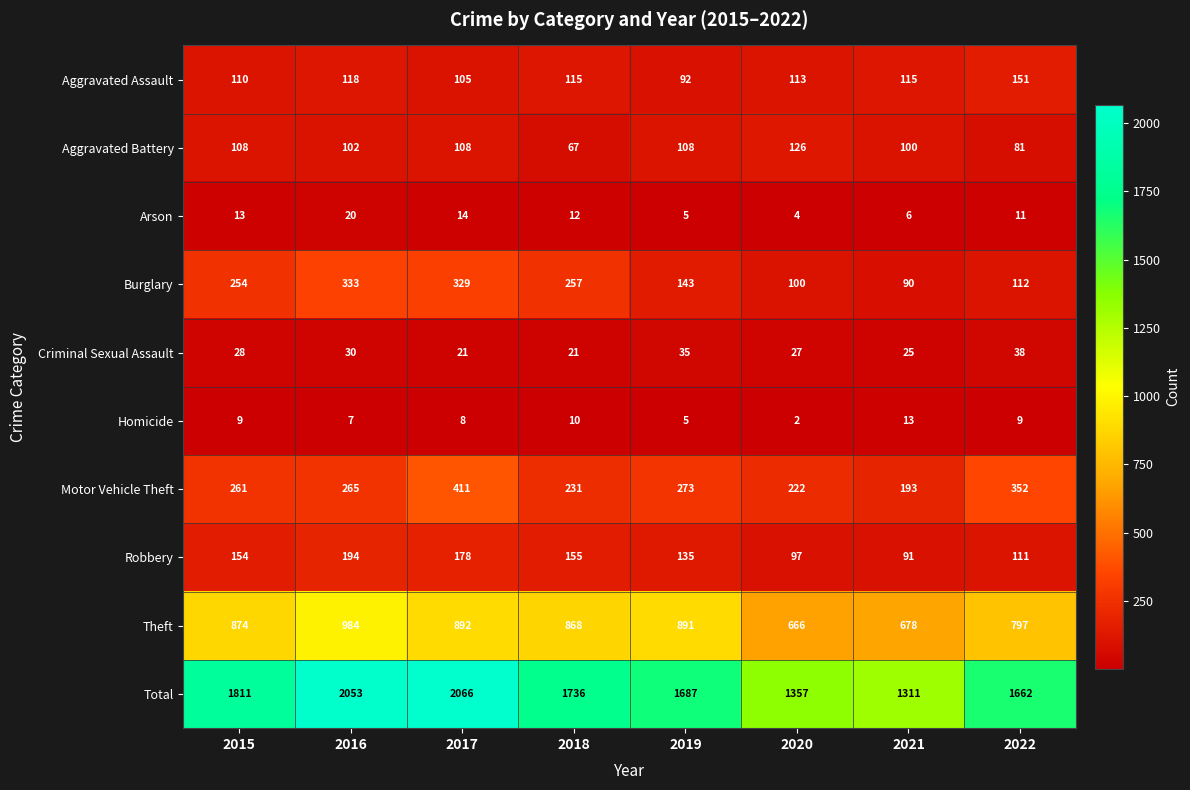

What is the difference between the second highest and minimum values in the Arson series?

10